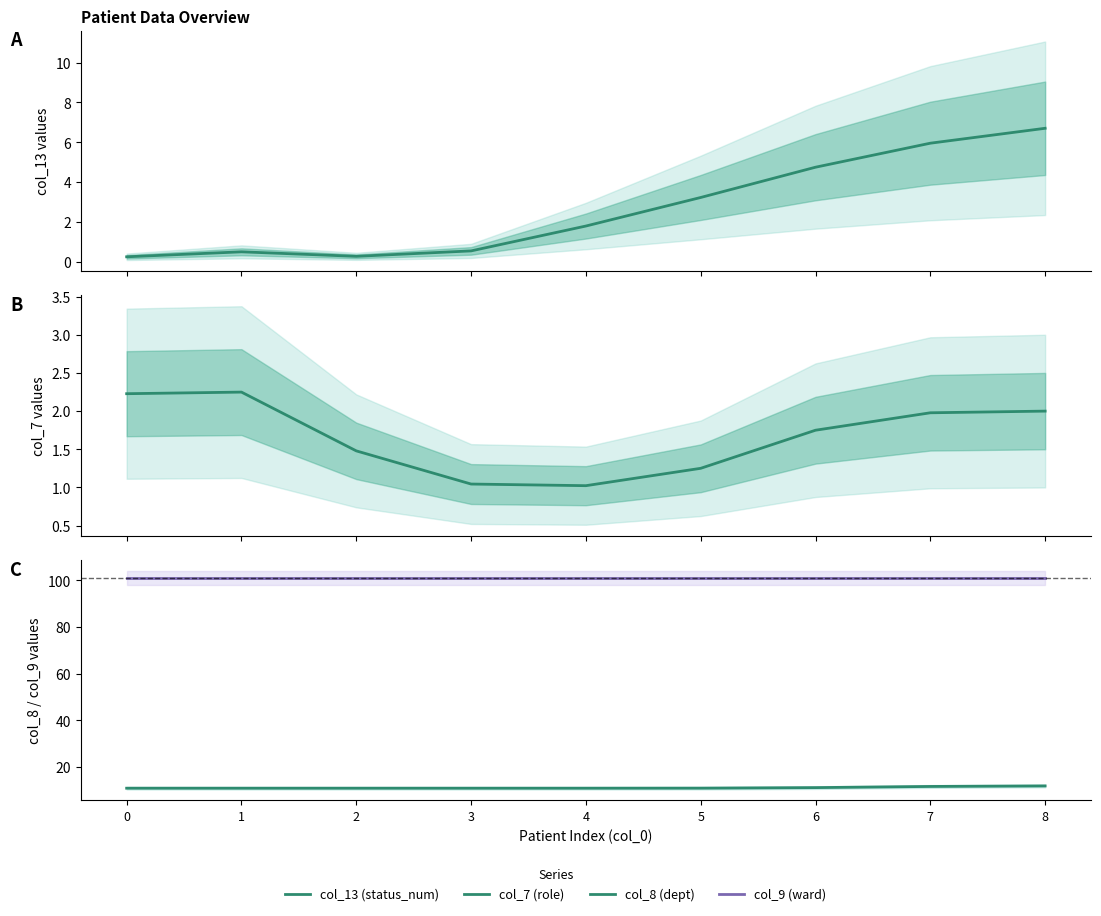

Does the chart display data point markers on the line(s)?

No